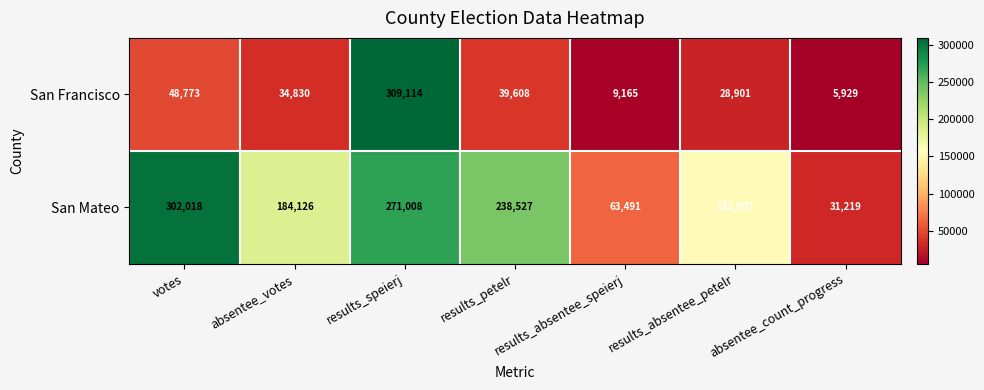

Count the number of data series in this chart.

2